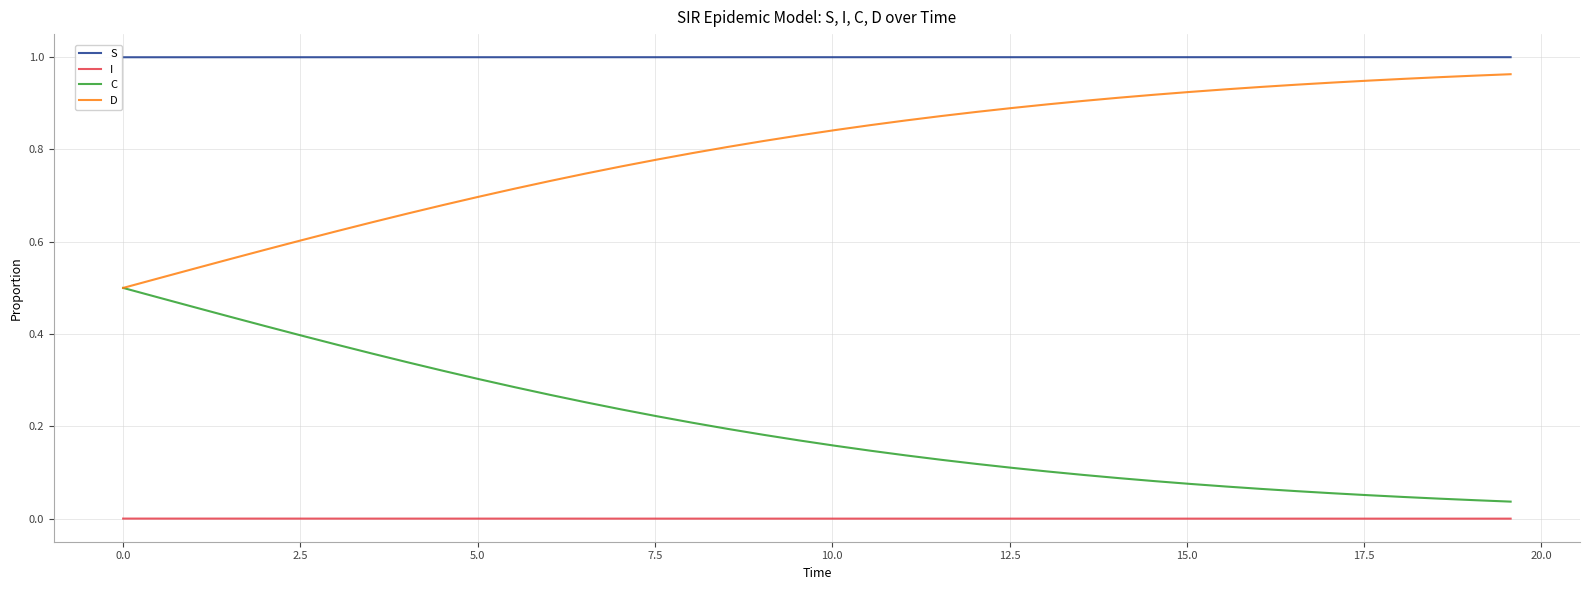

True or false: I and C cross at least once.

False